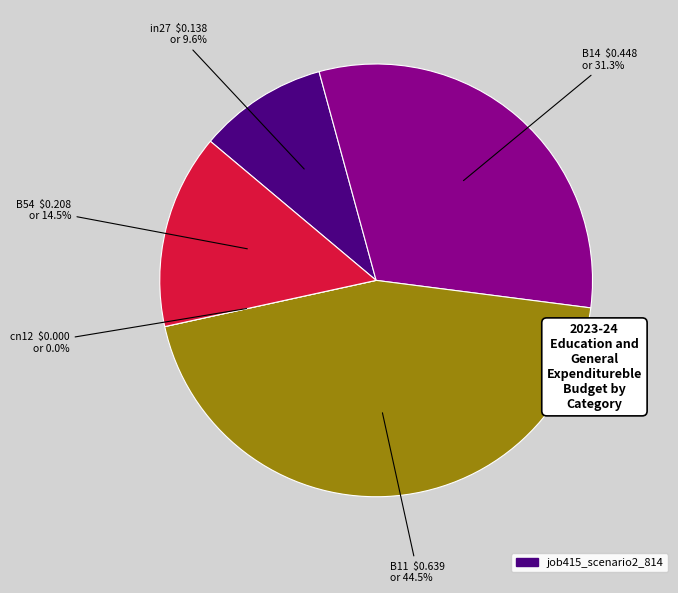

To the nearest percent, what portion does B14 represent?

31%